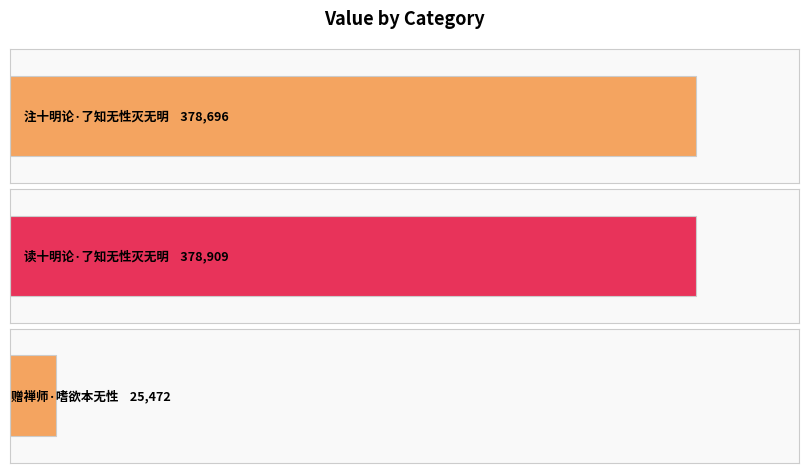

What is the change in value from 注十明论·了知无性灭无明 to 读十明论·了知无性灭无明?

+213